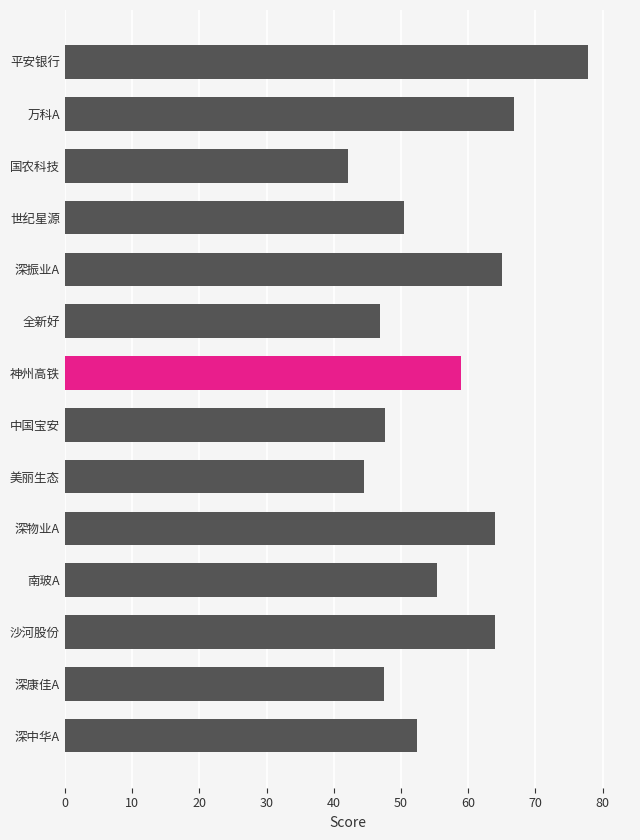

What is the difference between the maximum and second lowest values?

33.3